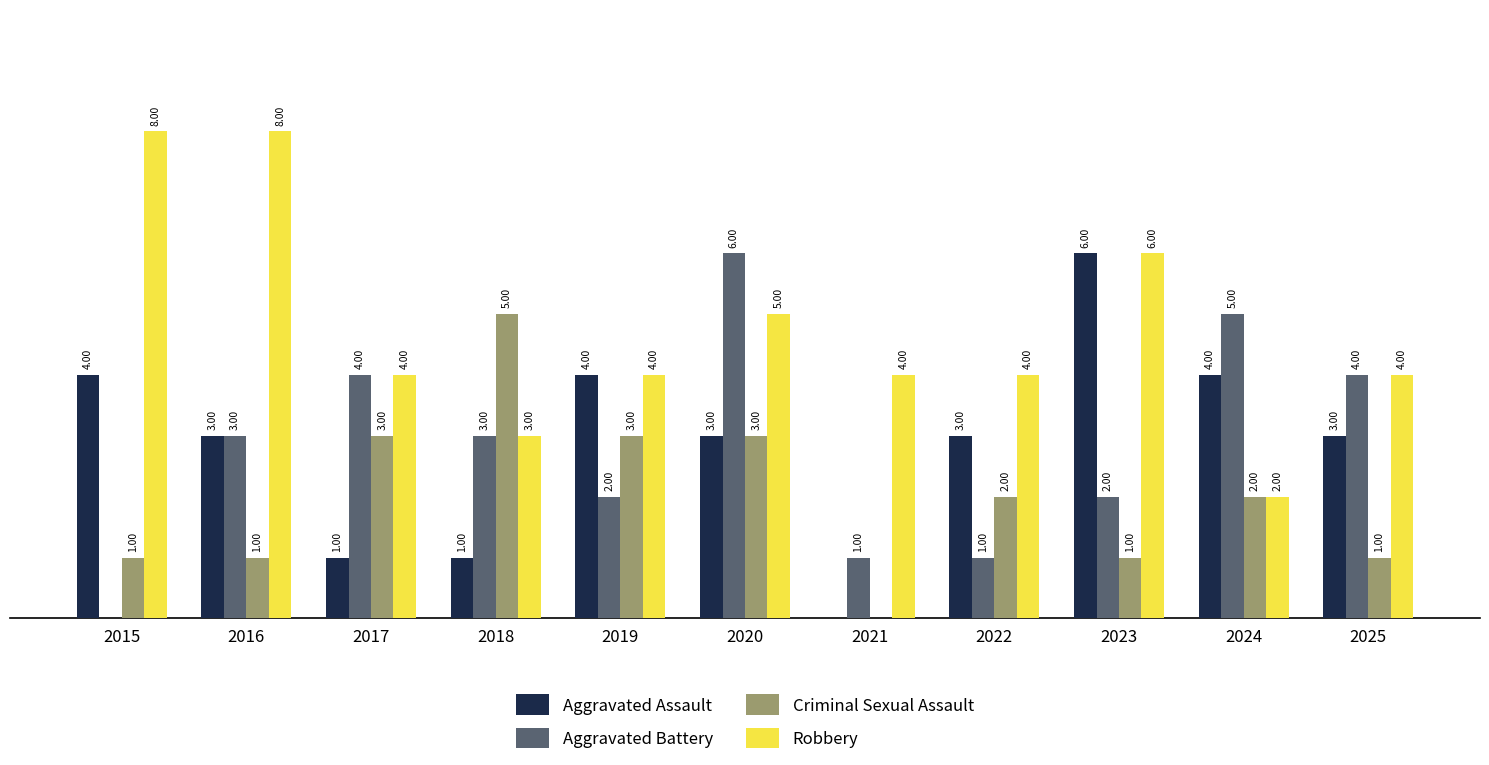

Between 2015 and 2020, which series saw the biggest shift?

Aggravated Battery